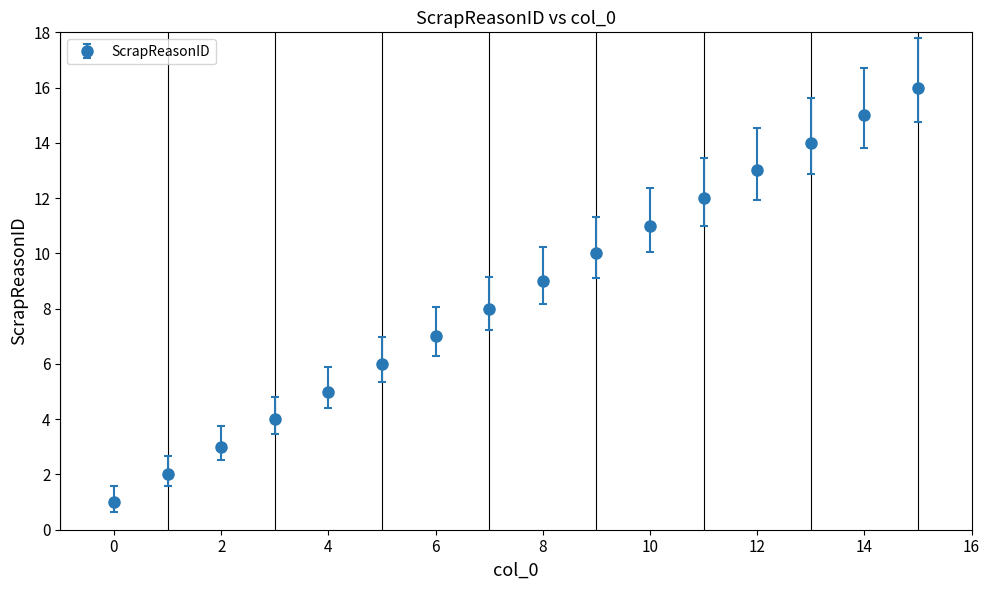

True or false: the data has more than 1 interior local peaks.

False